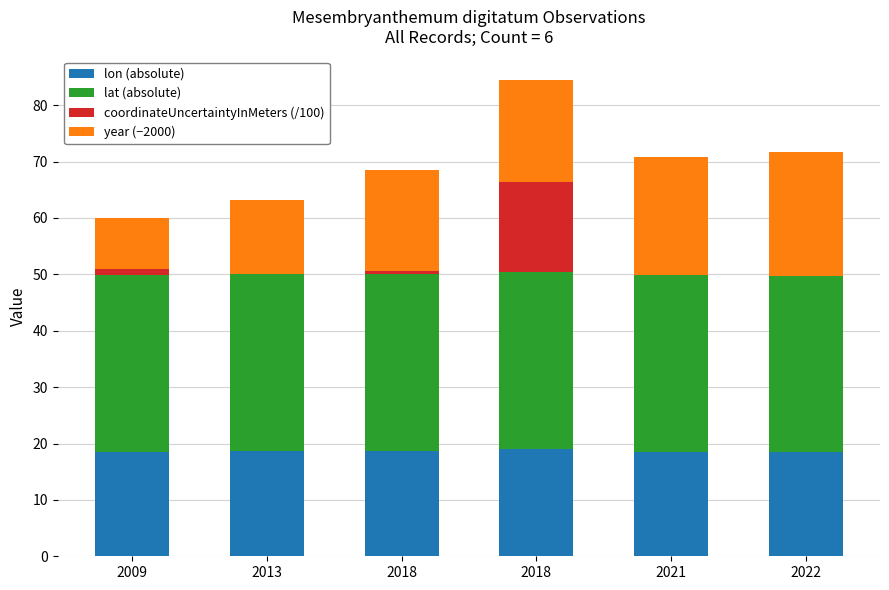

What is the sum of all lon (absolute) values?

111.9